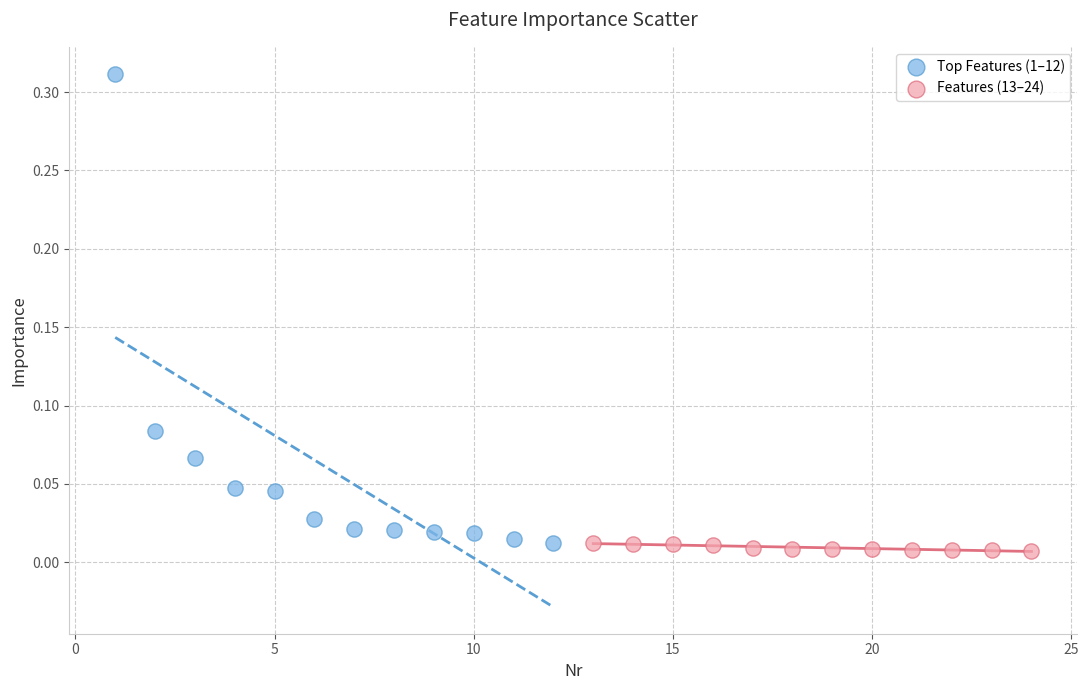

Which series reaches the maximum Y coordinate?

Top Features (1–12)